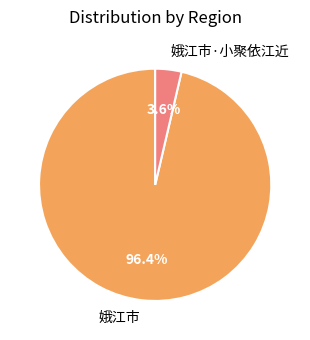

Between 娥江市 and 娥江市·小聚依江近, which is larger?

娥江市